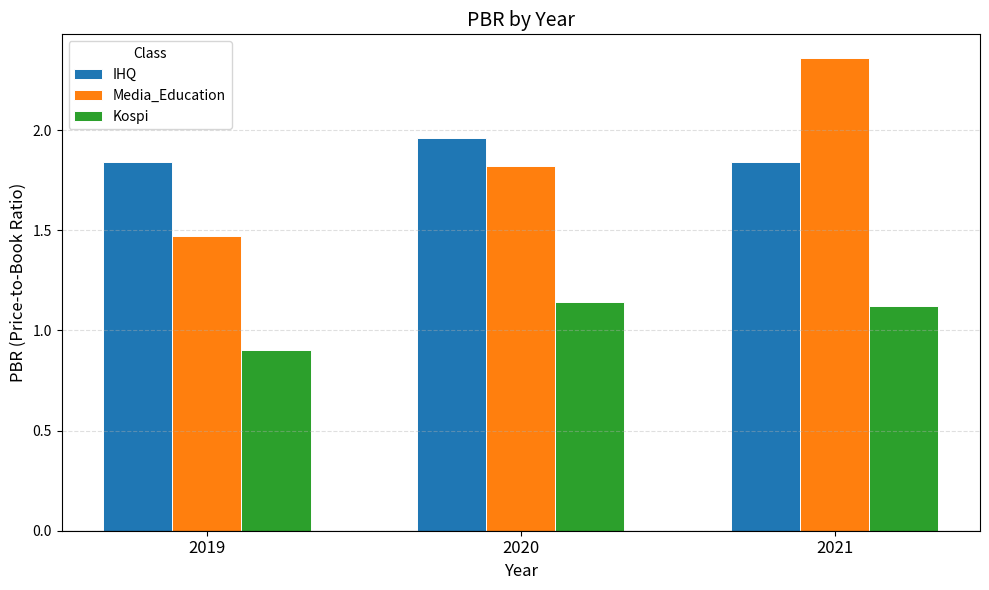

What is the minimum value for Kospi?

0.9